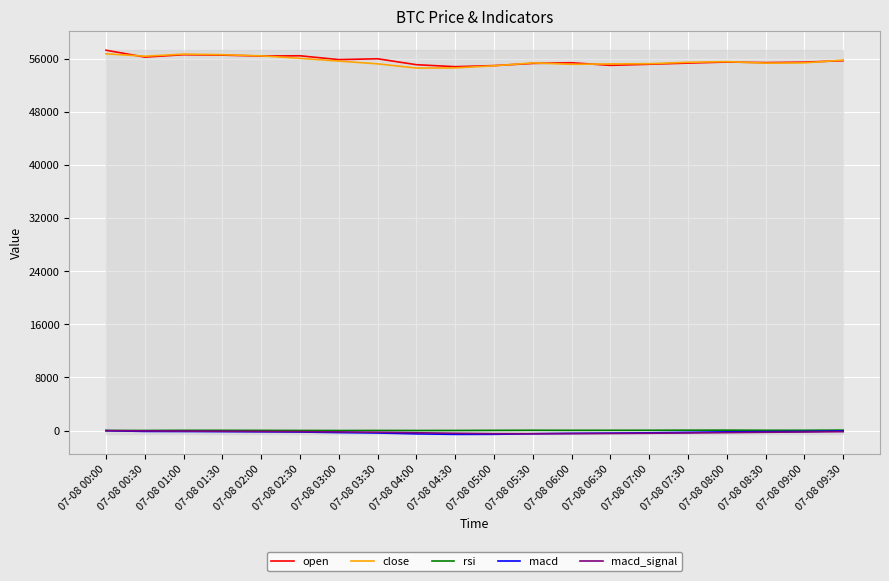

True or false: open has a value of 56395.5 at 07-08 02:00.

True